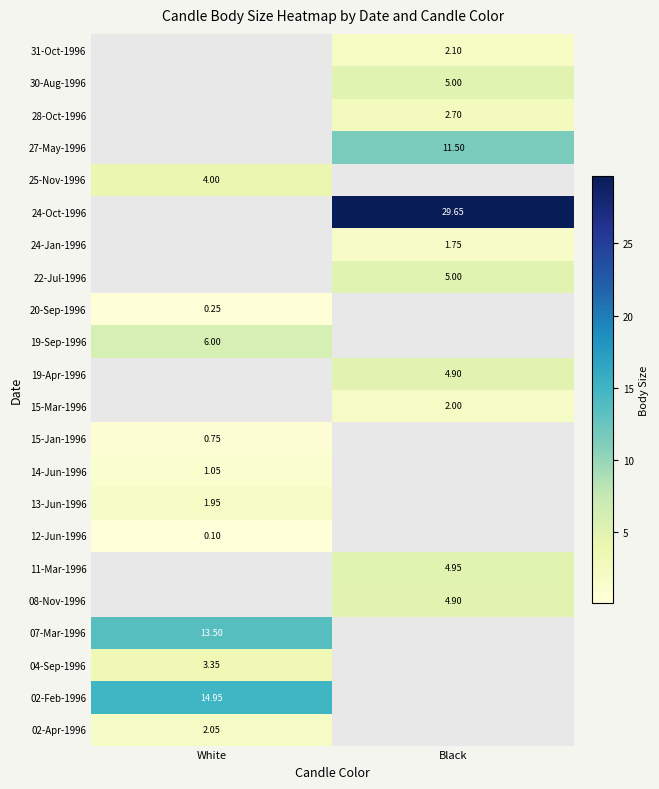

Count the number of categories in the chart.

2